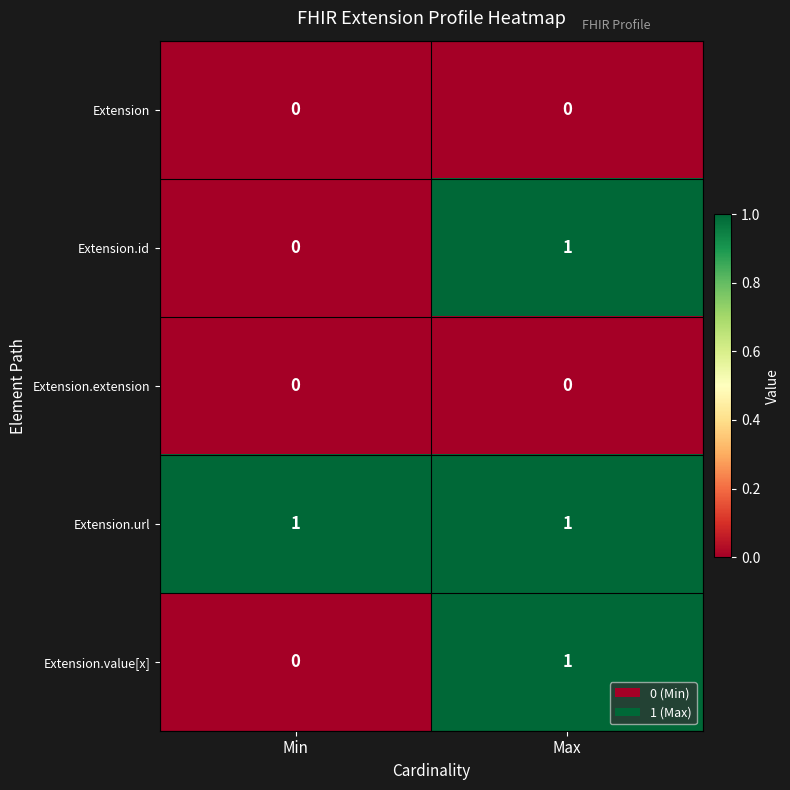

What is the greatest value displayed?

1